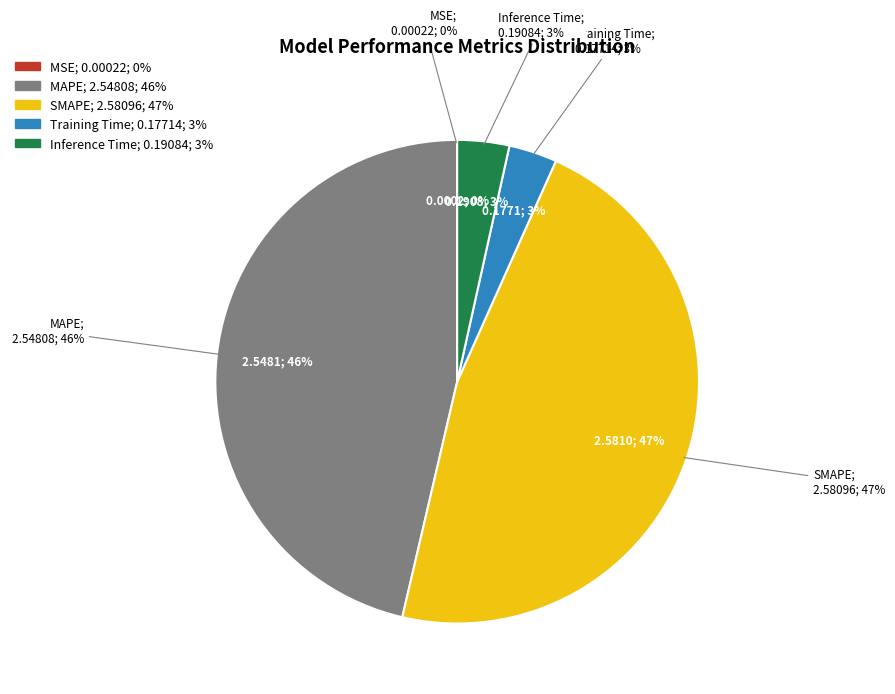

What percentage do Inference Time and MAPE together represent?

49.8%